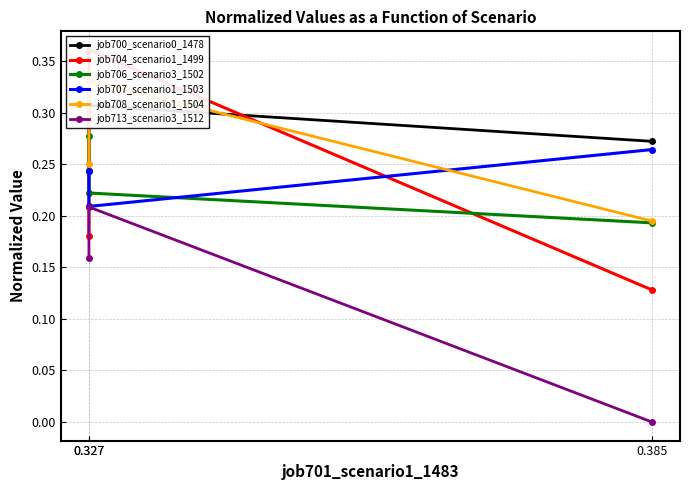

Which has a higher value, 0.385 or 0.327?

0.385